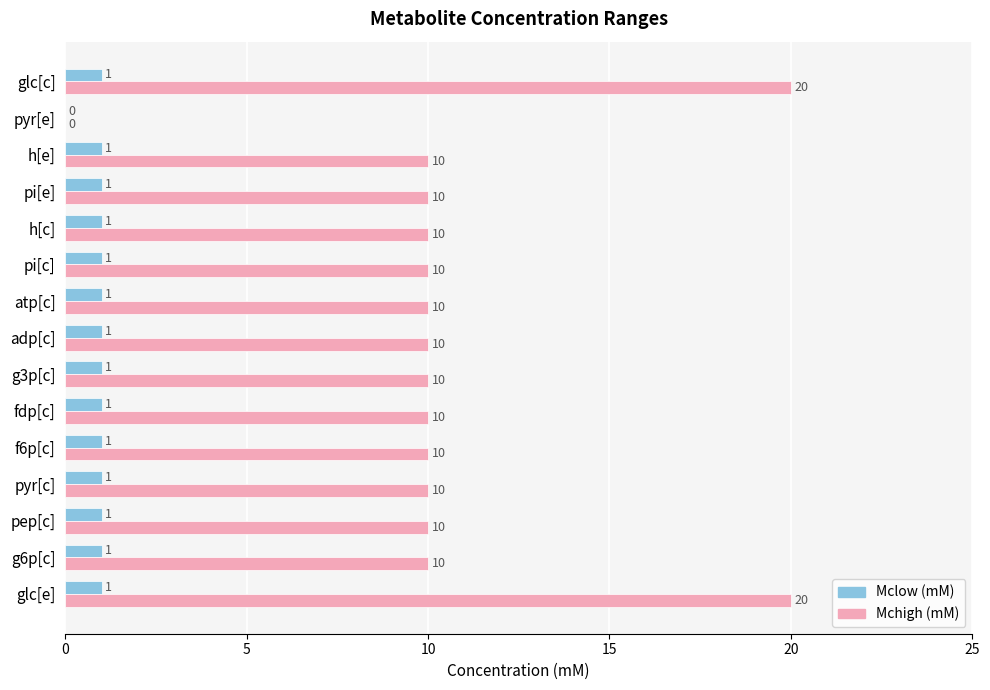

Read the Mchigh (mM) value at f6p[c].

10